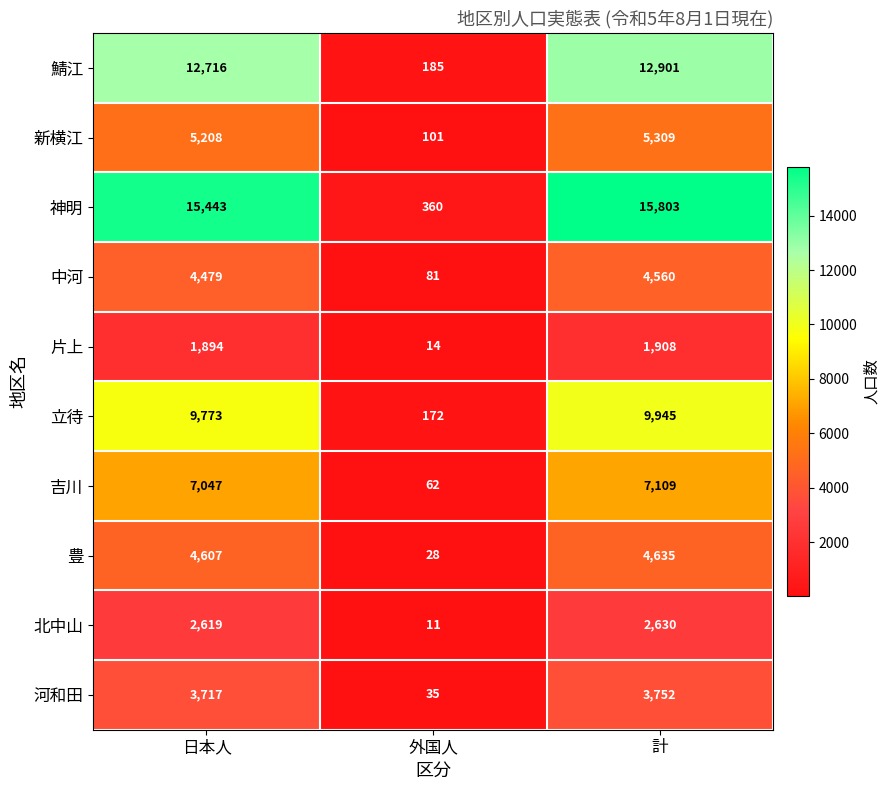

True or false: 豊 has a value of 2810 at 計.

False